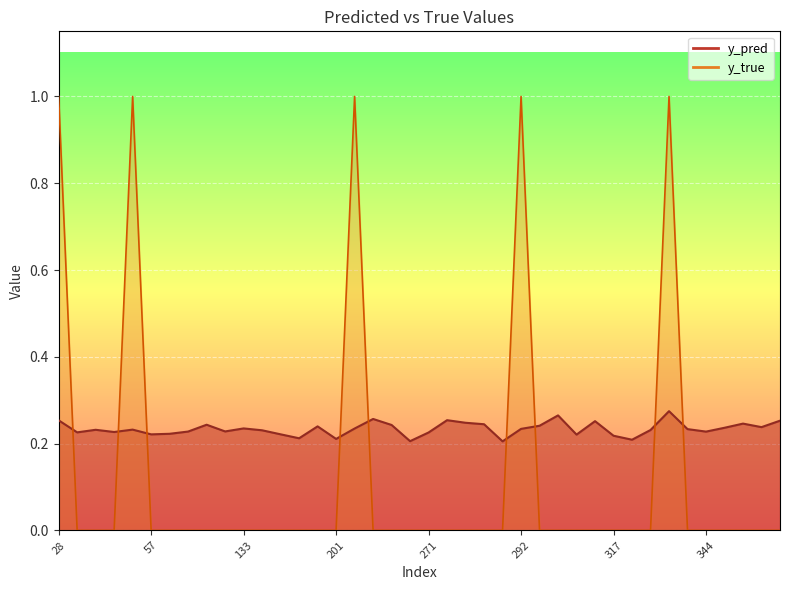

List the labels in order of y_pred value, largest first.

342, 307, 215, 274, 28, 357, 316, 280, 353, 282, 94, 217, 305, 191, 355, 348, 133, 208, 292, 343, 51, 35, 338, 171, 111, 86, 344, 38, 31, 271, 60, 180, 57, 312, 317, 181, 201, 337, 268, 288